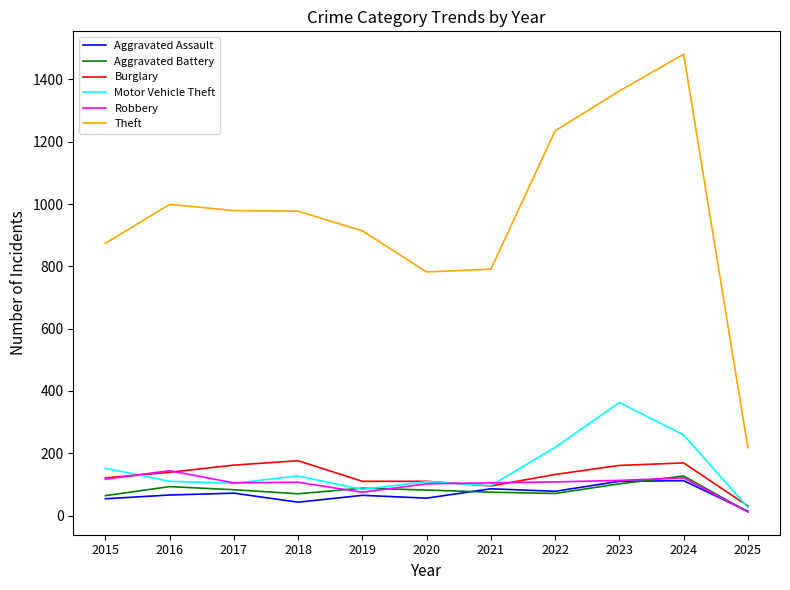

True or false: Robbery has a value of 256 at 2016.

False